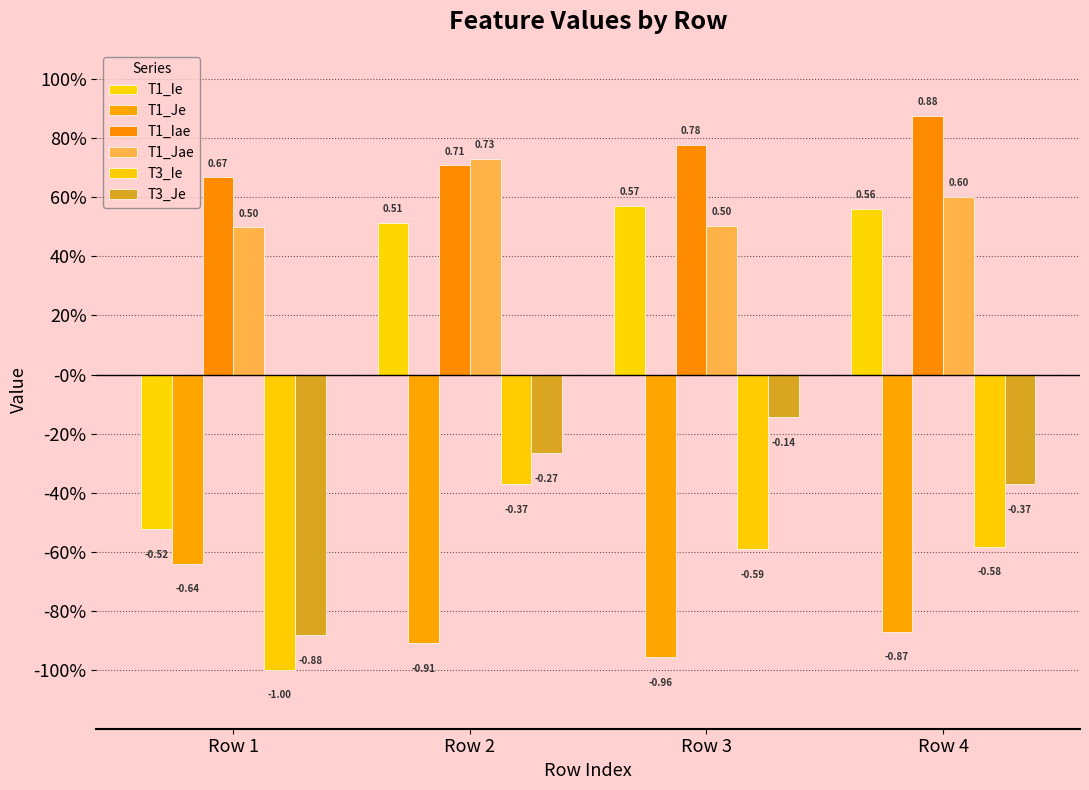

What is the average value of the T1_Jae series?

0.6